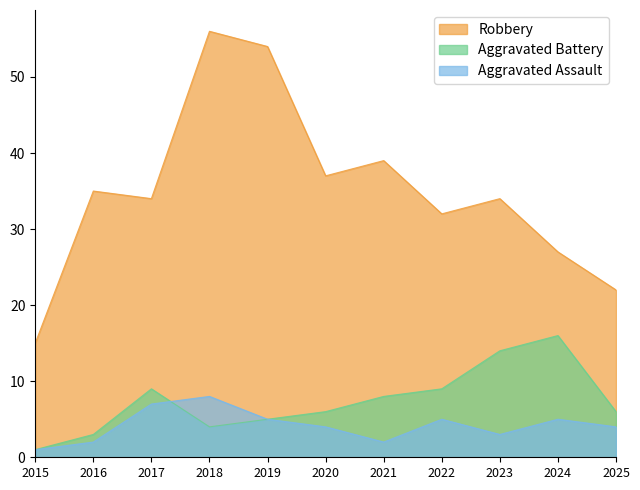

Read the Aggravated Battery value at 2019.

5